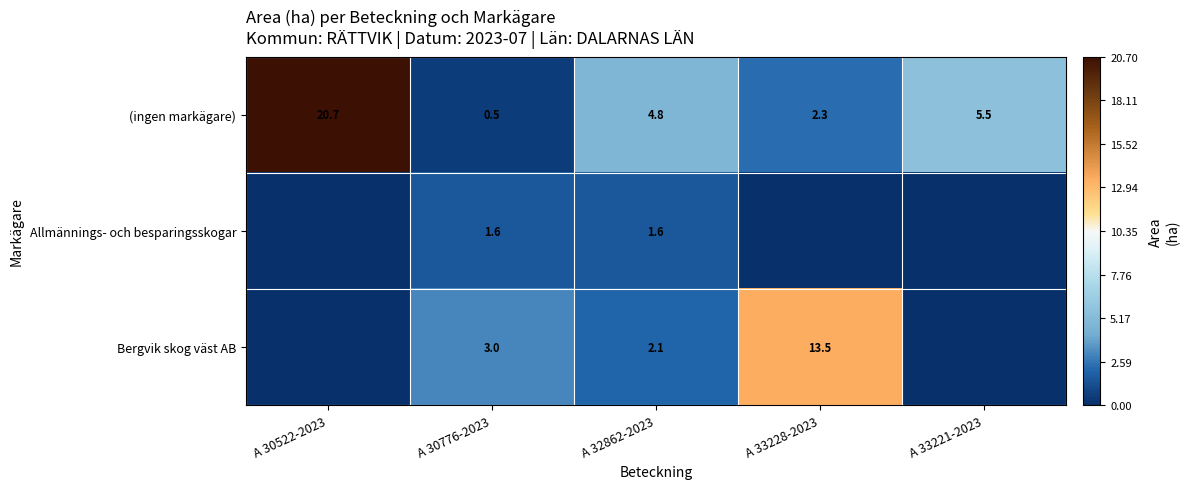

At how many categories does at least one series exceed 20?

1